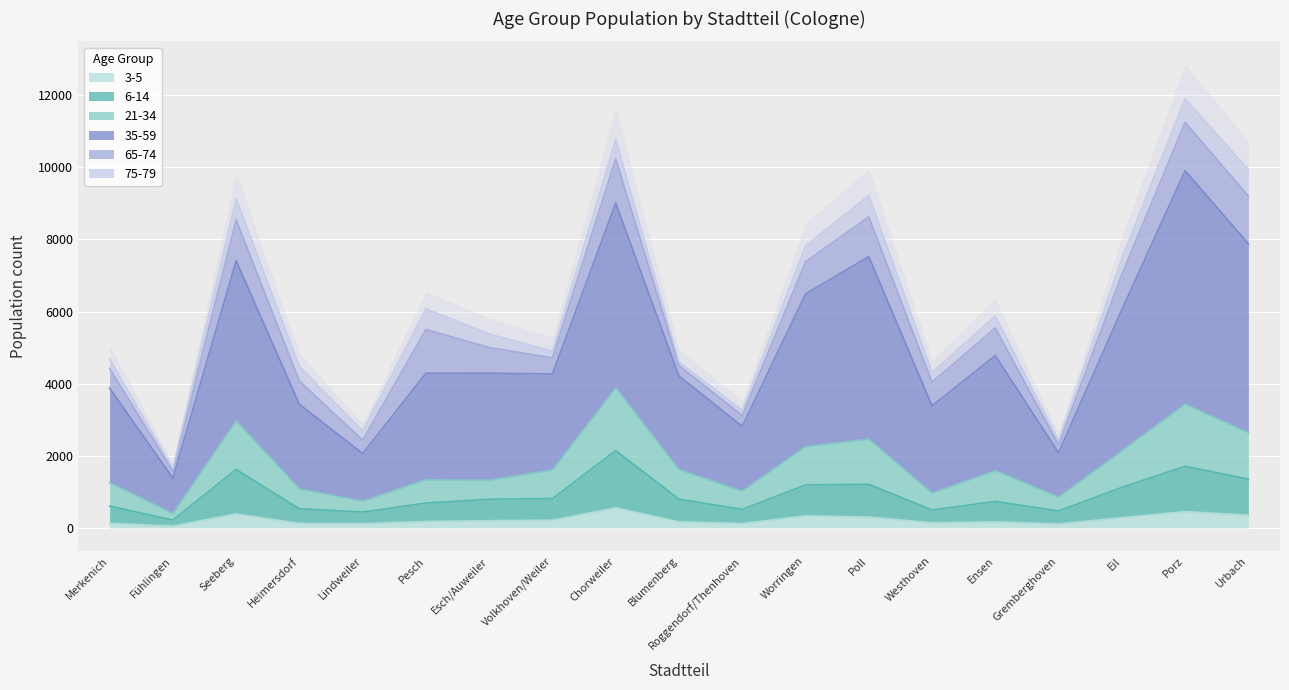

Count the number of categories in the chart.

19